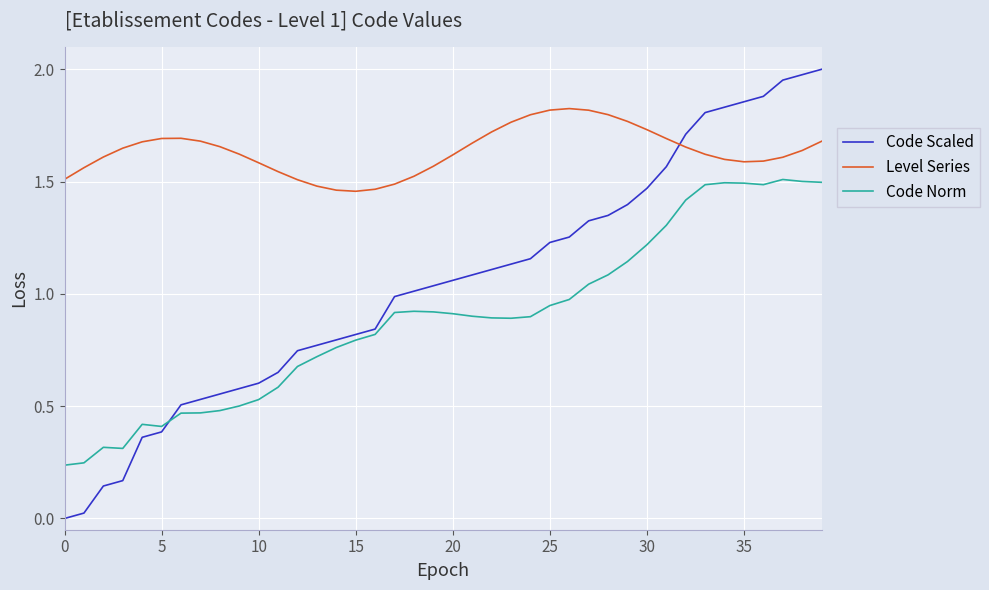

Which series has the widest spread of values?

Code Scaled